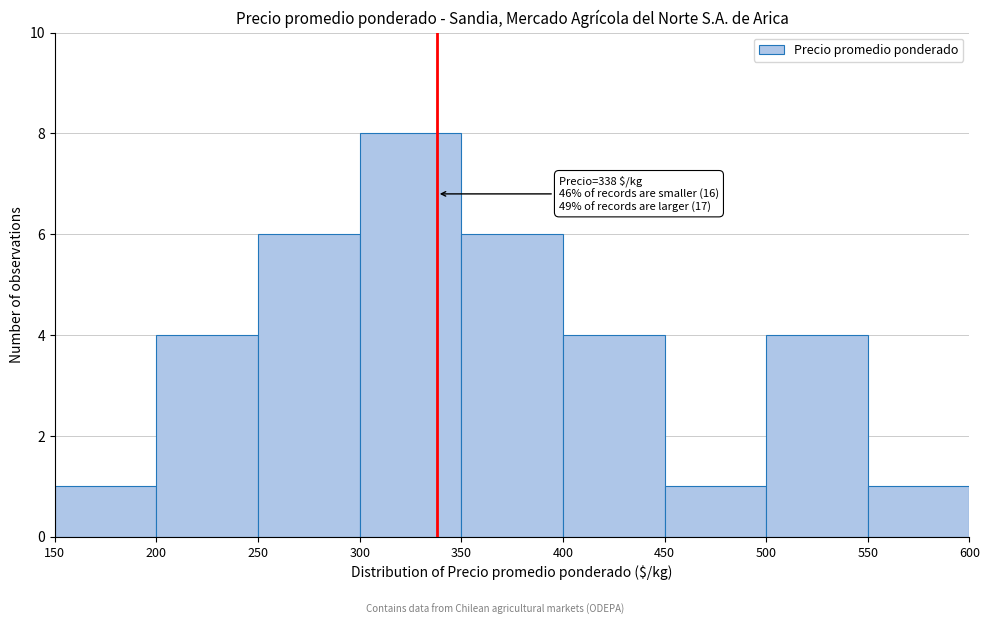

Which range on the x-axis has the tallest bar?

300 to 350